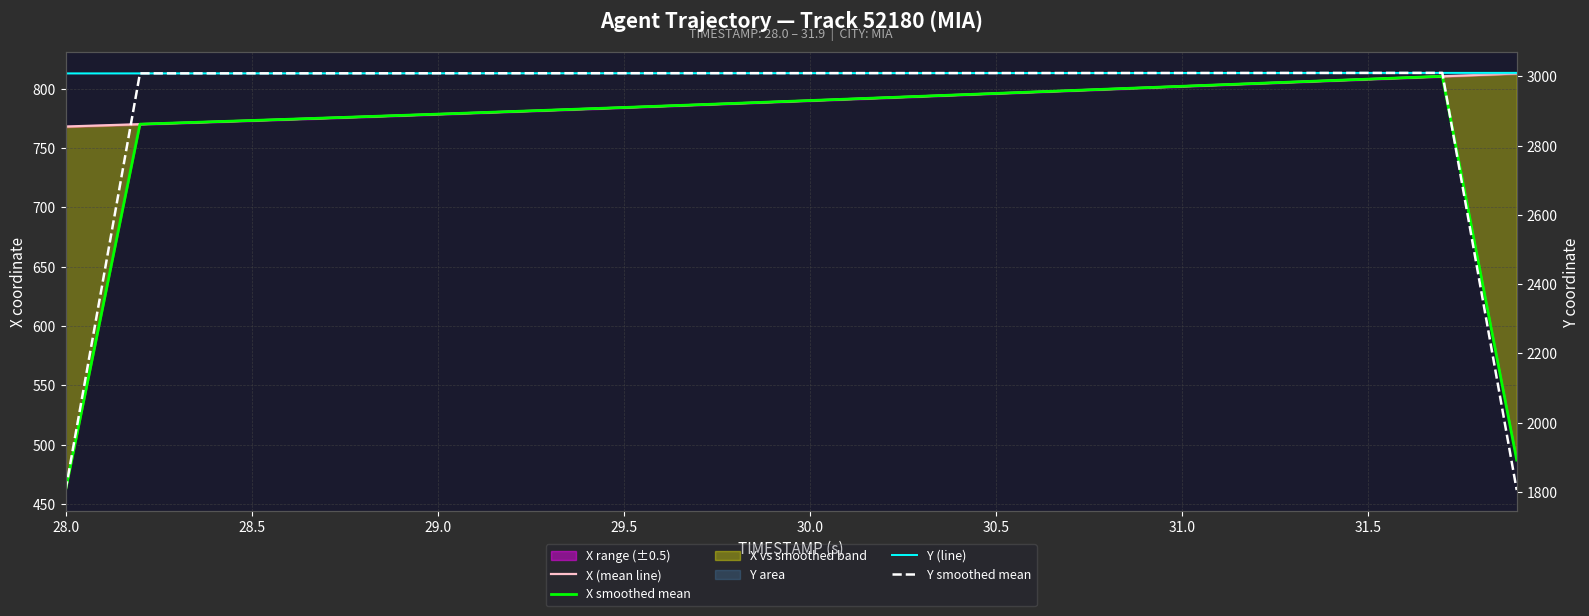

What is the smallest value displayed?

461.5